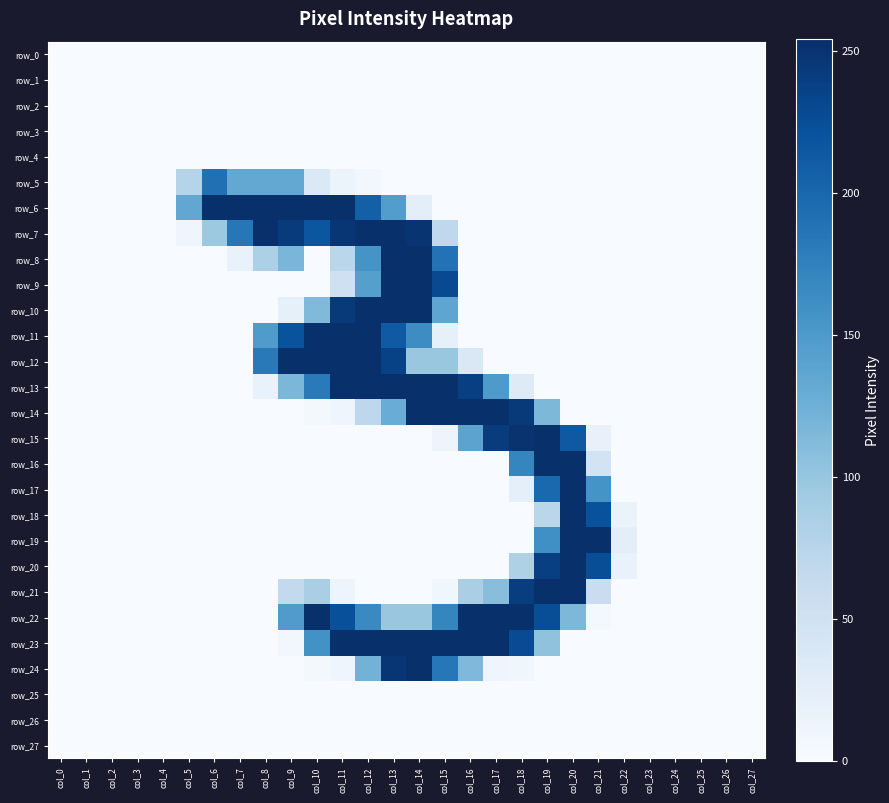

Reading left to right, extract all data points from this chart.

row_0: 0	0	0	0	0	0	0	0	0	0	0	0	0	0	0	0	0	0	0	0	0	0	0	0	0	0	0	0
row_1: 0	0	0	0	0	0	0	0	0	0	0	0	0	0	0	0	0	0	0	0	0	0	0	0	0	0	0	0
row_2: 0	0	0	0	0	0	0	0	0	0	0	0	0	0	0	0	0	0	0	0	0	0	0	0	0	0	0	0
row_3: 0	0	0	0	0	0	0	0	0	0	0	0	0	0	0	0	0	0	0	0	0	0	0	0	0	0	0	0
row_4: 0	0	0	0	0	0	0	0	0	0	0	0	0	0	0	0	0	0	0	0	0	0	0	0	0	0	0	0
row_5: 0	0	0	0	0	77	191	133	133	133	35	13	7	0	0	0	0	0	0	0	0	0	0	0	0	0	0	0
row_6: 0	0	0	0	0	134	253	253	253	253	253	253	207	145	24	0	0	0	0	0	0	0	0	0	0	0	0	0
row_7: 0	0	0	0	0	10	96	184	253	243	217	248	253	253	250	68	0	0	0	0	0	0	0	0	0	0	0	0
row_8: 0	0	0	0	0	0	0	17	84	118	0	73	156	253	254	189	0	0	0	0	0	0	0	0	0	0	0	0
row_9: 0	0	0	0	0	0	0	0	0	0	0	53	143	253	254	229	0	0	0	0	0	0	0	0	0	0	0	0
row_10: 0	0	0	0	0	0	0	0	0	21	114	245	253	253	254	136	0	0	0	0	0	0	0	0	0	0	0	0
row_11: 0	0	0	0	0	0	0	0	148	220	253	253	253	213	163	21	0	0	0	0	0	0	0	0	0	0	0	0
row_12: 0	0	0	0	0	0	0	0	182	253	253	253	253	236	98	98	37	0	0	0	0	0	0	0	0	0	0	0
row_13: 0	0	0	0	0	0	0	0	17	117	181	253	253	253	254	253	239	149	31	0	0	0	0	0	0	0	0	0
row_14: 0	0	0	0	0	0	0	0	0	0	4	11	70	128	254	253	253	253	245	116	0	0	0	0	0	0	0	0
row_15: 0	0	0	0	0	0	0	0	0	0	0	0	0	0	0	12	138	242	251	254	214	19	0	0	0	0	0	0
row_16: 0	0	0	0	0	0	0	0	0	0	0	0	0	0	0	0	0	0	170	253	253	47	0	0	0	0	0	0
row_17: 0	0	0	0	0	0	0	0	0	0	0	0	0	0	0	0	0	0	23	199	253	156	0	0	0	0	0	0
row_18: 0	0	0	0	0	0	0	0	0	0	0	0	0	0	0	0	0	0	0	73	253	221	16	0	0	0	0	0
row_19: 0	0	0	0	0	0	0	0	0	0	0	0	0	0	0	0	0	0	0	160	253	253	24	0	0	0	0	0
row_20: 0	0	0	0	0	0	0	0	0	0	0	0	0	0	0	0	0	0	82	239	253	225	17	0	0	0	0	0
row_21: 0	0	0	0	0	0	0	0	0	66	86	12	0	0	0	9	86	109	240	253	253	58	0	0	0	0	0	0
row_22: 0	0	0	0	0	0	0	0	0	147	253	223	166	98	98	170	253	253	253	225	116	5	0	0	0	0	0	0
row_23: 0	0	0	0	0	0	0	0	0	7	158	253	253	253	254	253	253	253	227	104	0	0	0	0	0	0	0	0
row_24: 0	0	0	0	0	0	0	0	0	0	4	11	122	248	254	184	115	11	9	0	0	0	0	0	0	0	0	0
row_25: 0	0	0	0	0	0	0	0	0	0	0	0	0	0	0	0	0	0	0	0	0	0	0	0	0	0	0	0
row_26: 0	0	0	0	0	0	0	0	0	0	0	0	0	0	0	0	0	0	0	0	0	0	0	0	0	0	0	0
row_27: 0	0	0	0	0	0	0	0	0	0	0	0	0	0	0	0	0	0	0	0	0	0	0	0	0	0	0	0